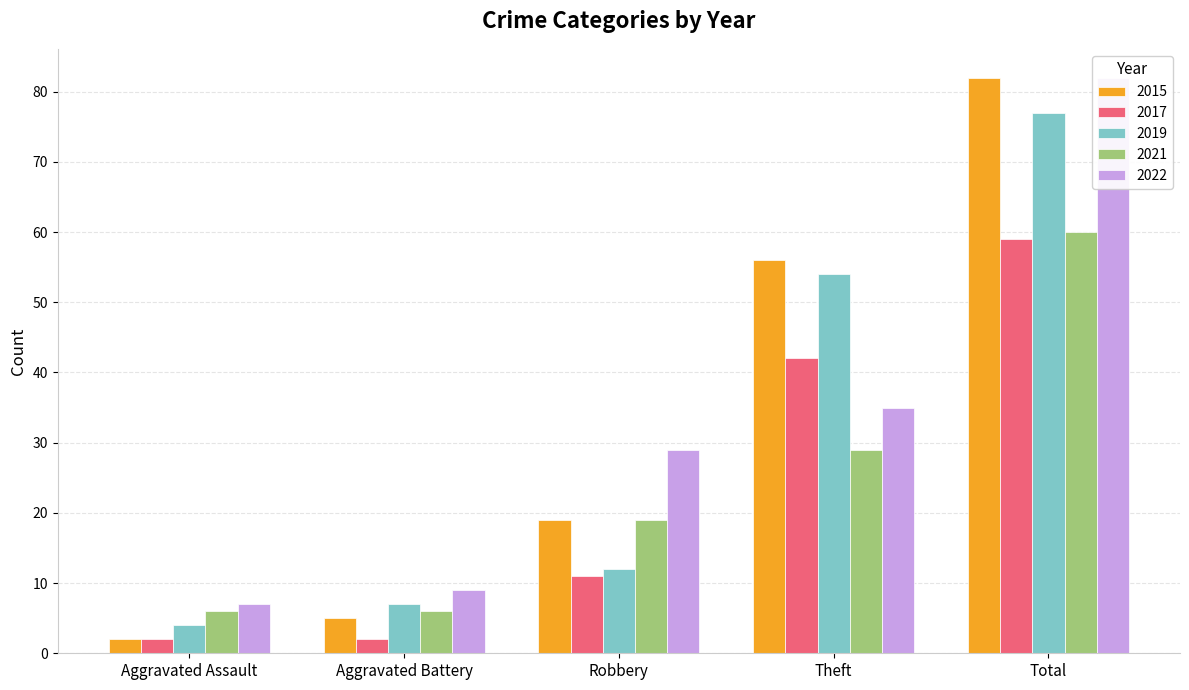

How many values in the 2022 series exceed 29?

2